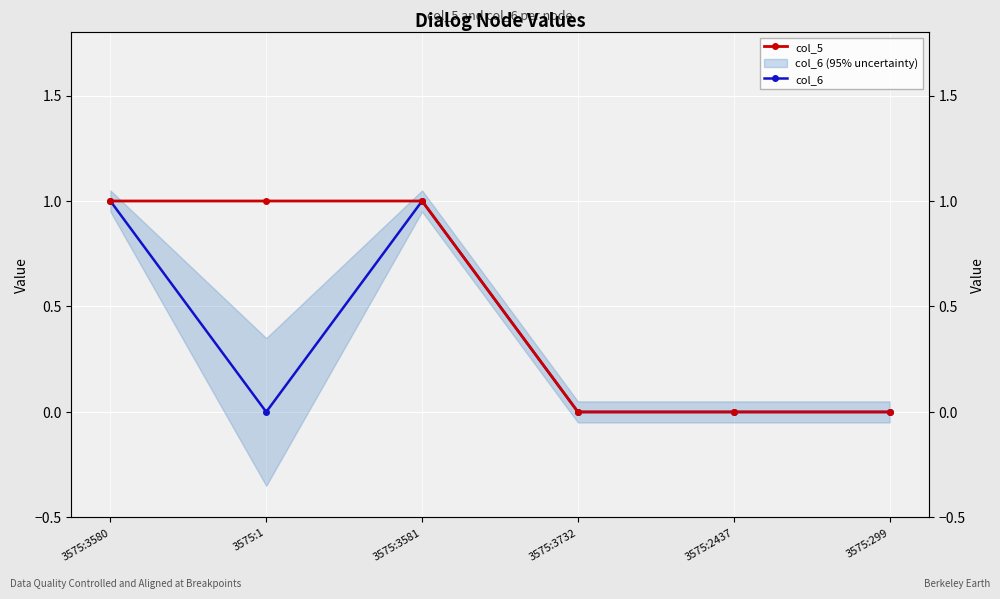

Between 3575:3580 and 3575:299, which is larger?

3575:3580